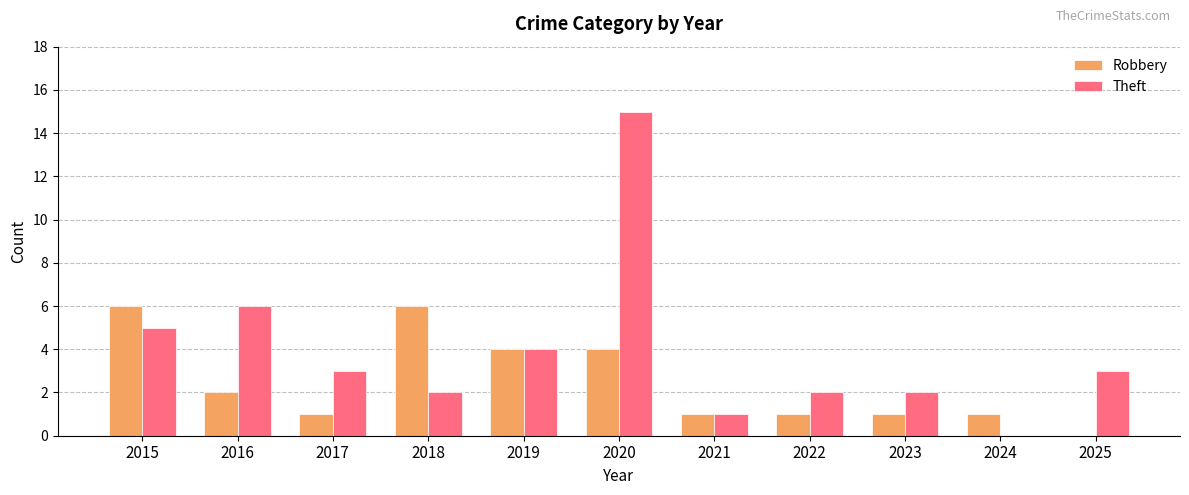

What is the spread (max minus min) of values at 2016?

4